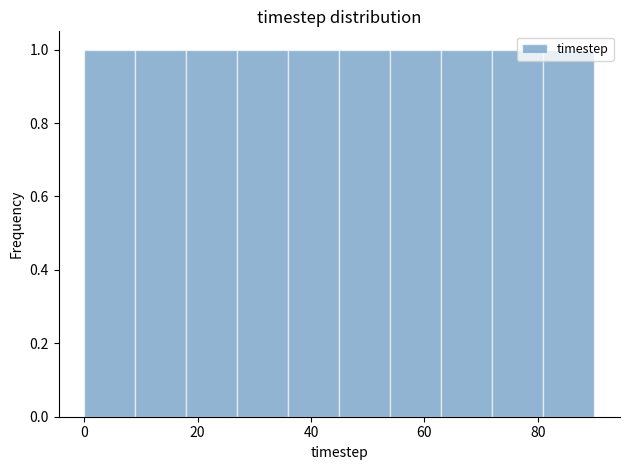

Reading left to right, transcribe this chart: for each bar, give the range it covers on the x-axis and its height. Neither the bar edges nor the heights are printed on the chart, so give them approximately, as read against the axes.

0 to 9: 1
9 to 18: 1
18 to 27: 1
27 to 36: 1
36 to 45: 1
45 to 54: 1
54 to 63: 1
63 to 72: 1
72 to 81: 1
81 to 90: 1